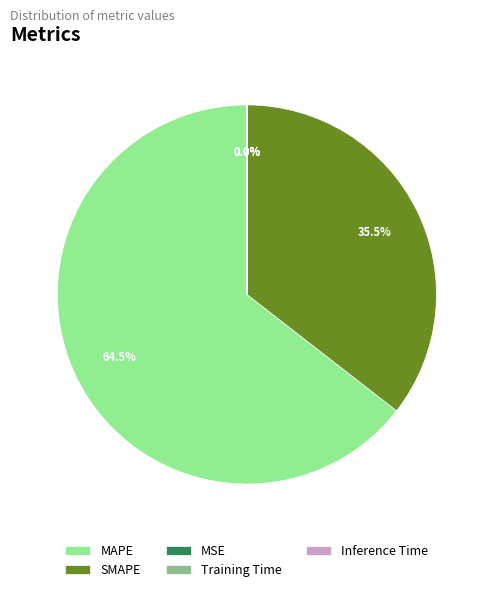

Is there a majority slice in this chart?

Yes